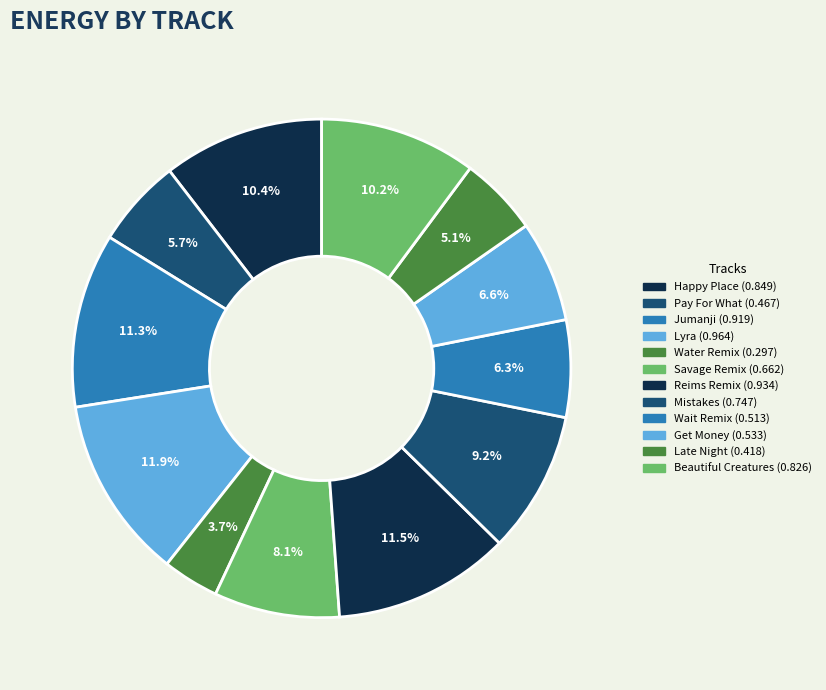

Which category has the biggest portion of the pie?

Lyra